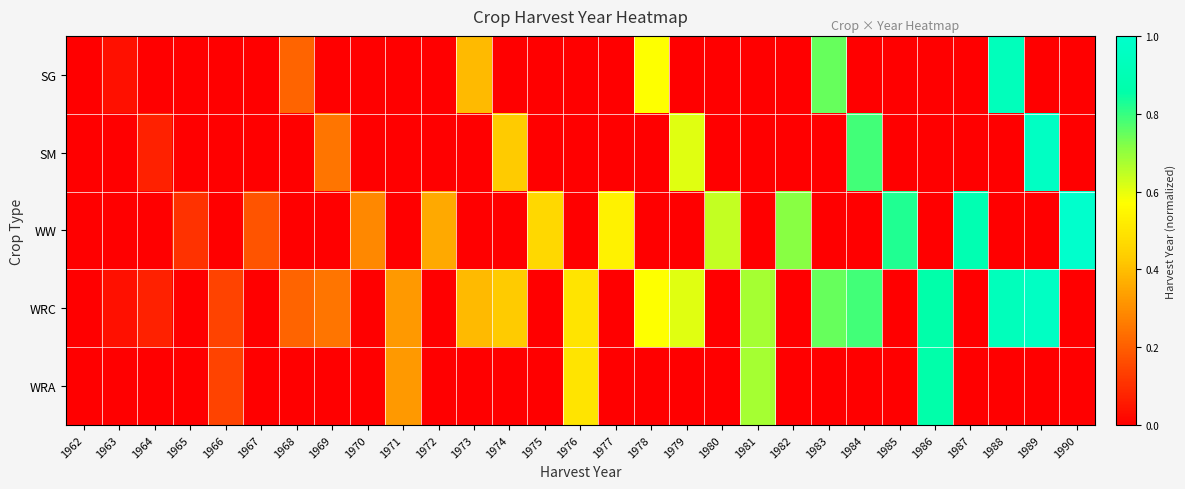

Which category has the lowest value across all series?

1962